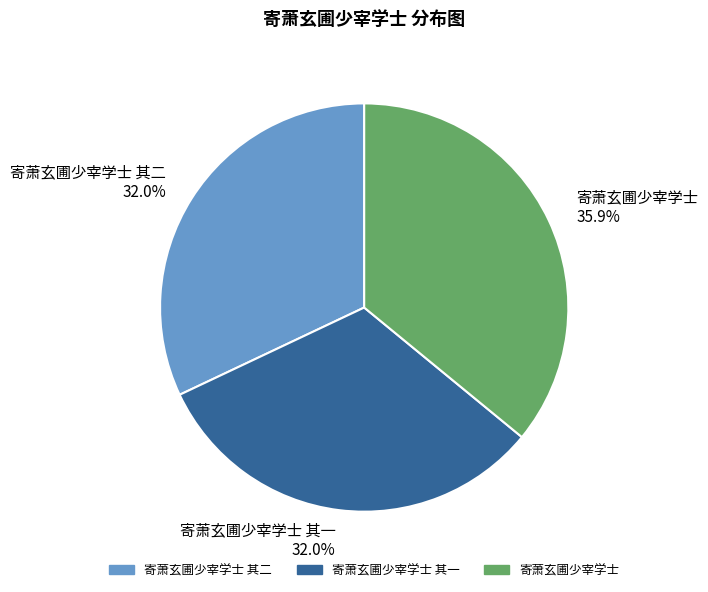

To the nearest percent, what portion does 寄萧玄圃少宰学士 represent?

36%